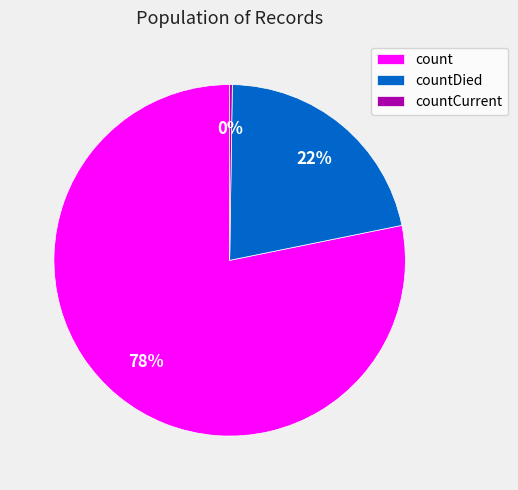

Is there any slice that represents more than half of the pie?

Yes